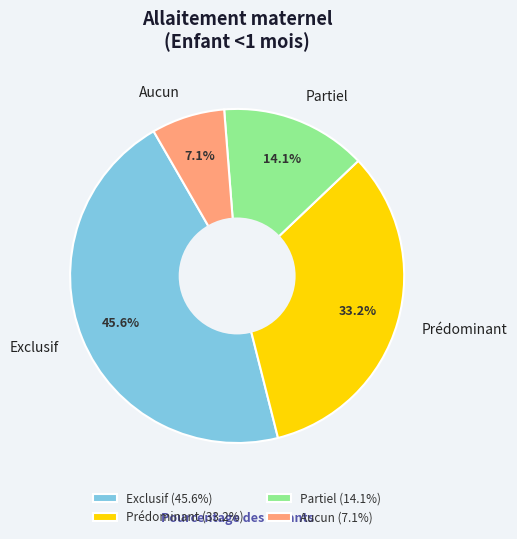

Which slice is the smallest?

Aucun